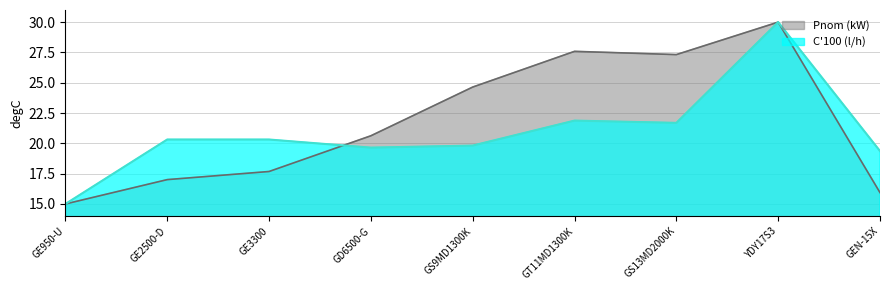

List the series in order of their peak value, highest first.

Pnom (kW), C100 (l/h)